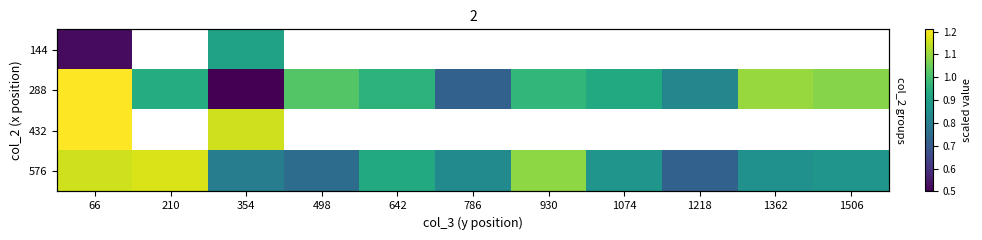

Which series changed the most between 354 and 930?

288